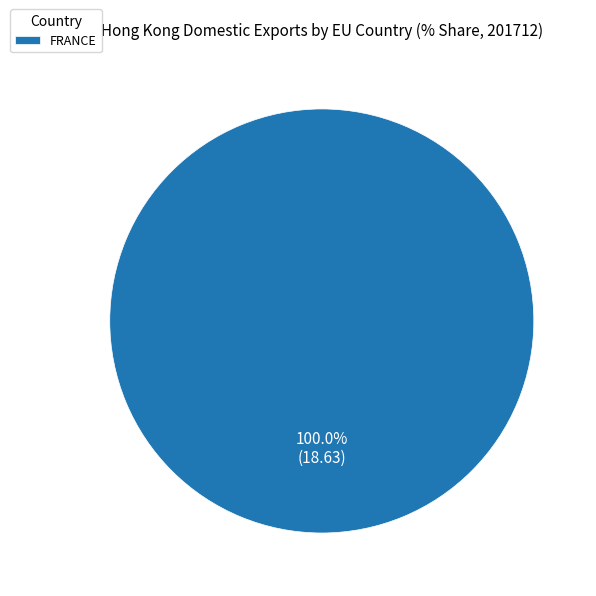

Rank the categories by value from lowest to highest.

FRANCE